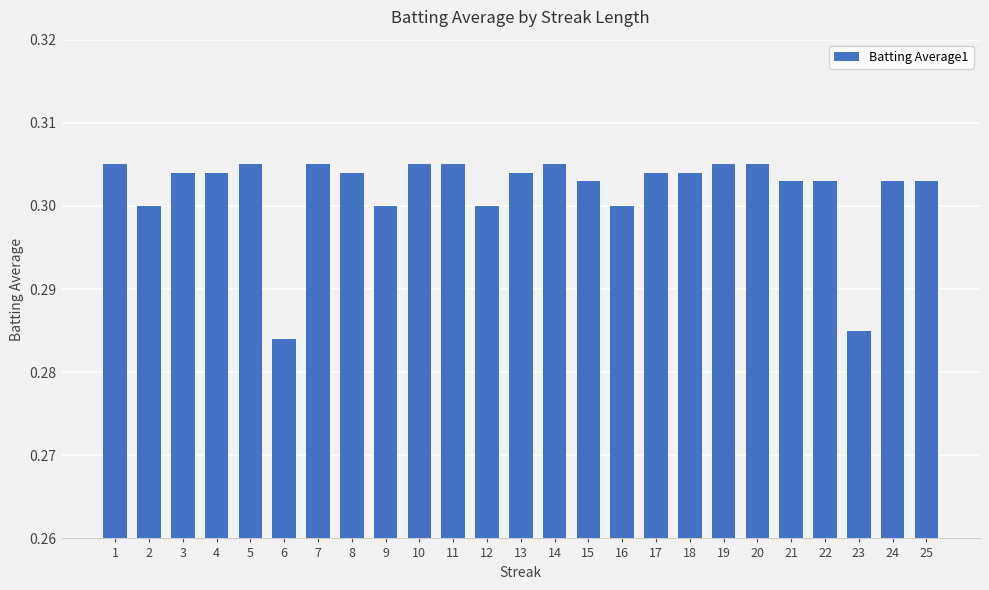

The chart shows a value of 0.4 at 4. True or false?

False